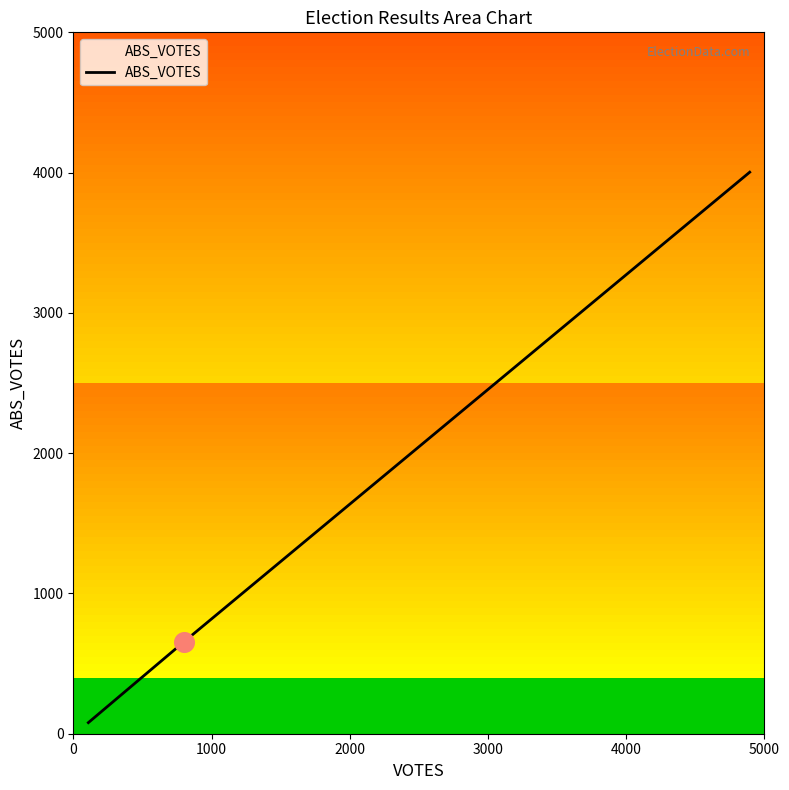

What is the sum of all values?

4735